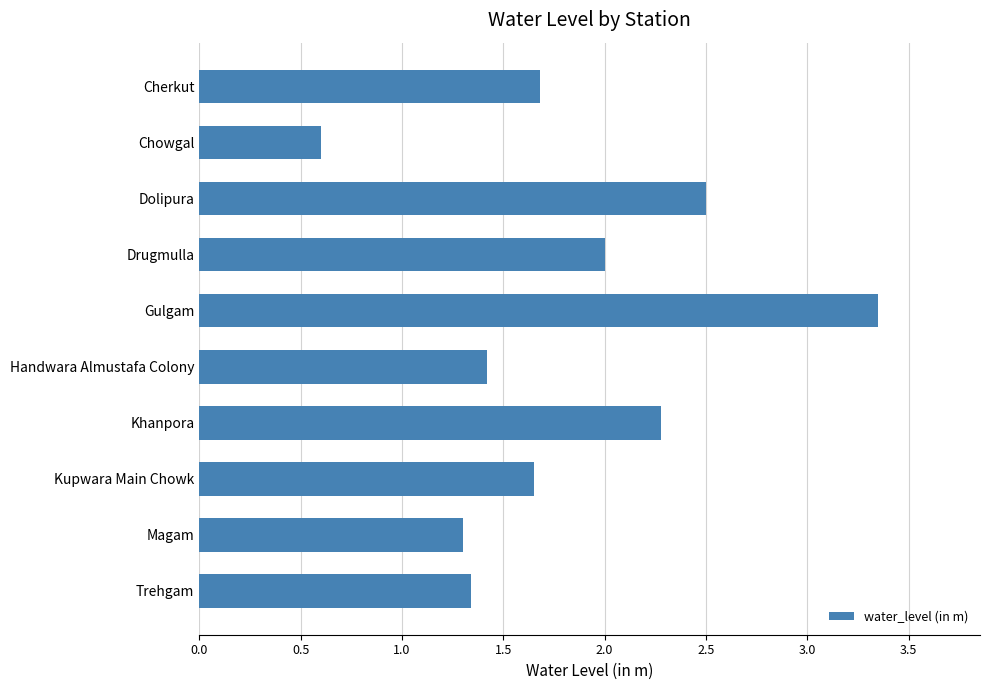

What is the sum of the values at Magam and Khanpora?

3.6